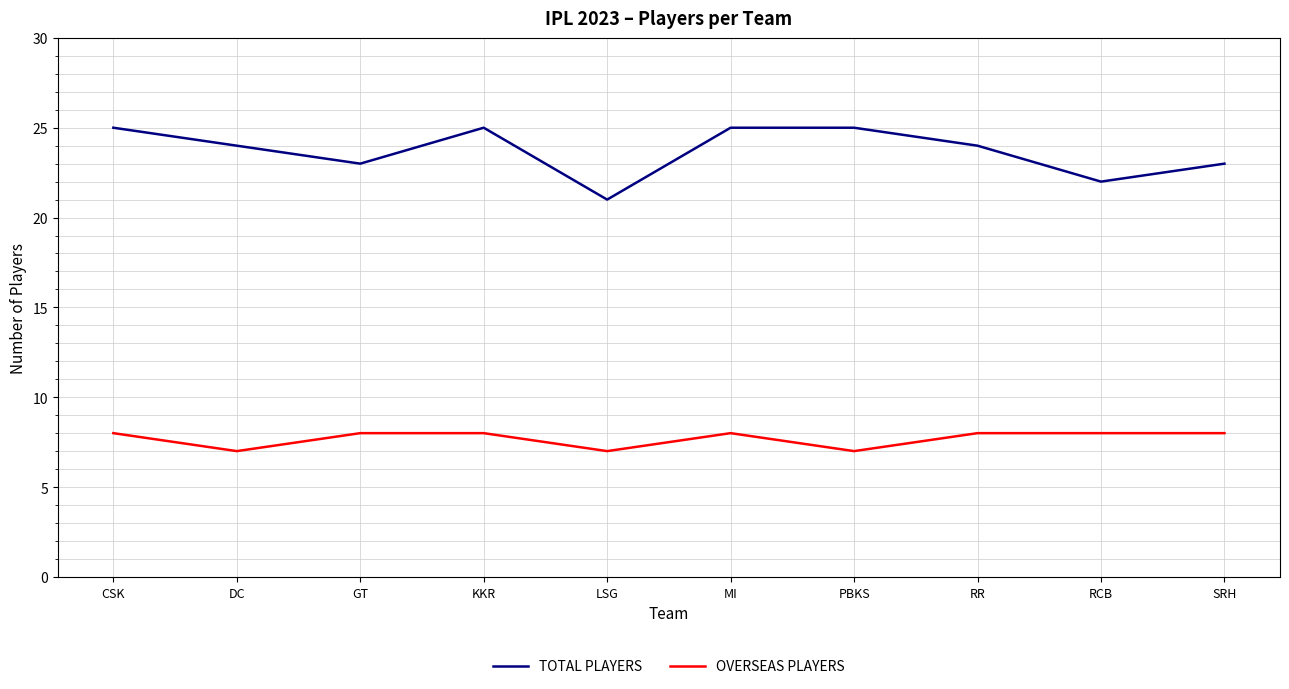

Is it true that OVERSEAS PLAYERS equals 8 at GT?

True